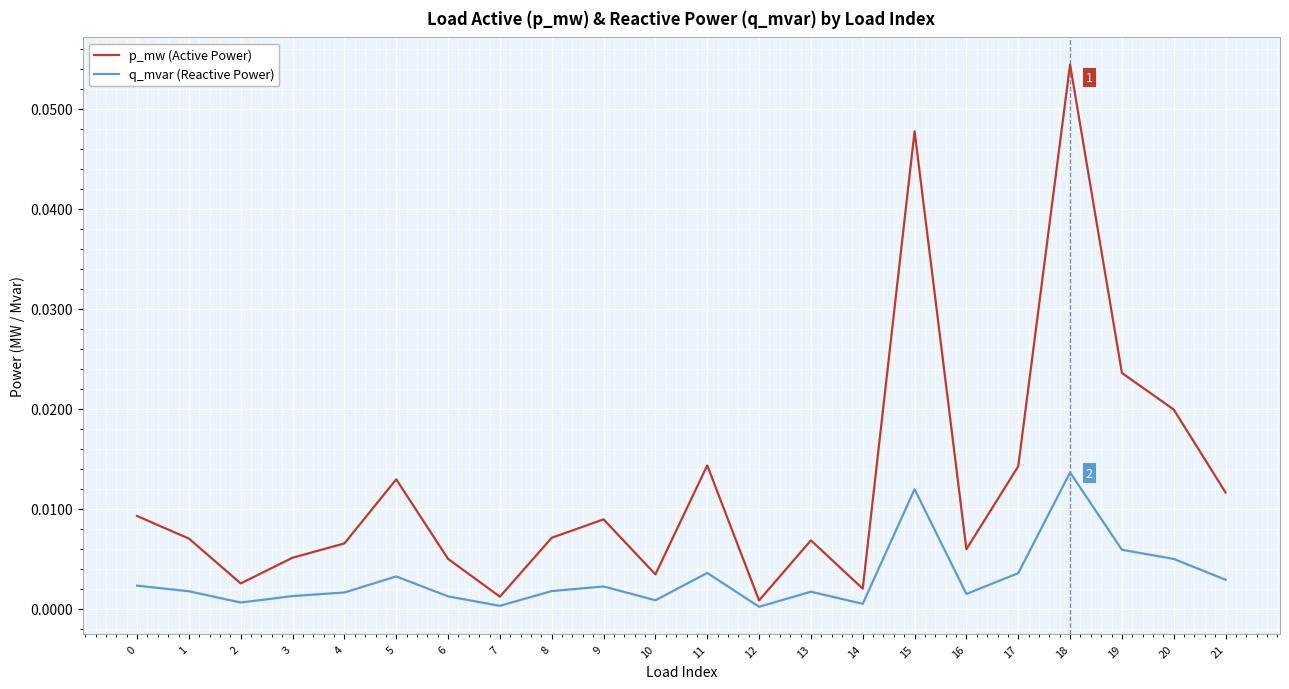

Rank the series by their average value, from lowest to highest.

q_mvar (Reactive Power), p_mw (Active Power)